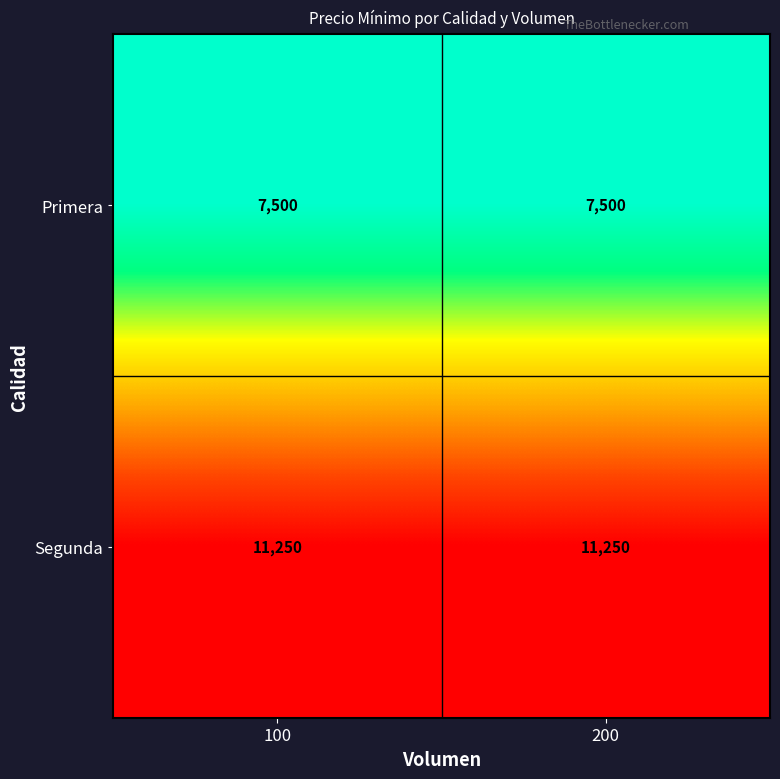

What is the average value of the Primera series?

7500